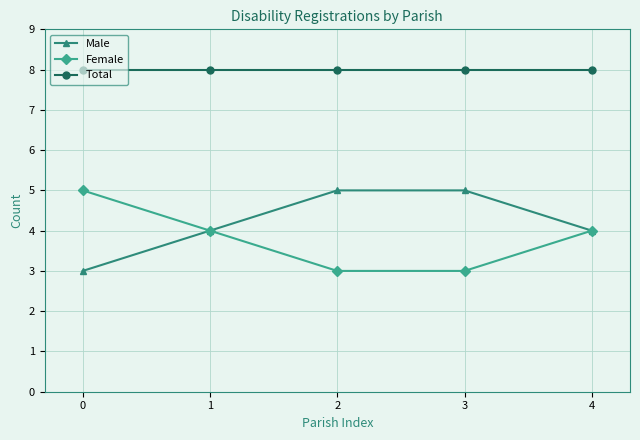

Which series has the largest total across all categories?

Total